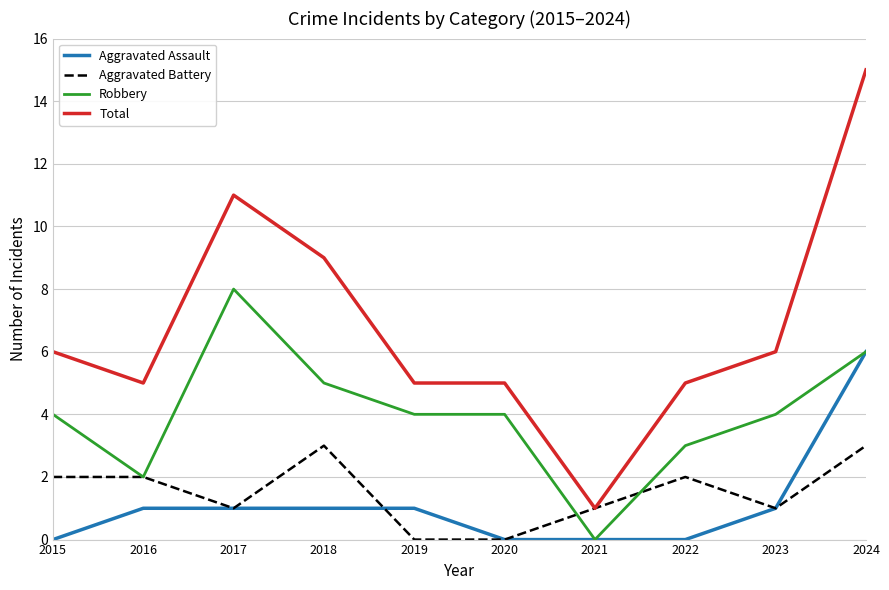

What is the sum of the Aggravated Battery values at 2017 and 2018?

4